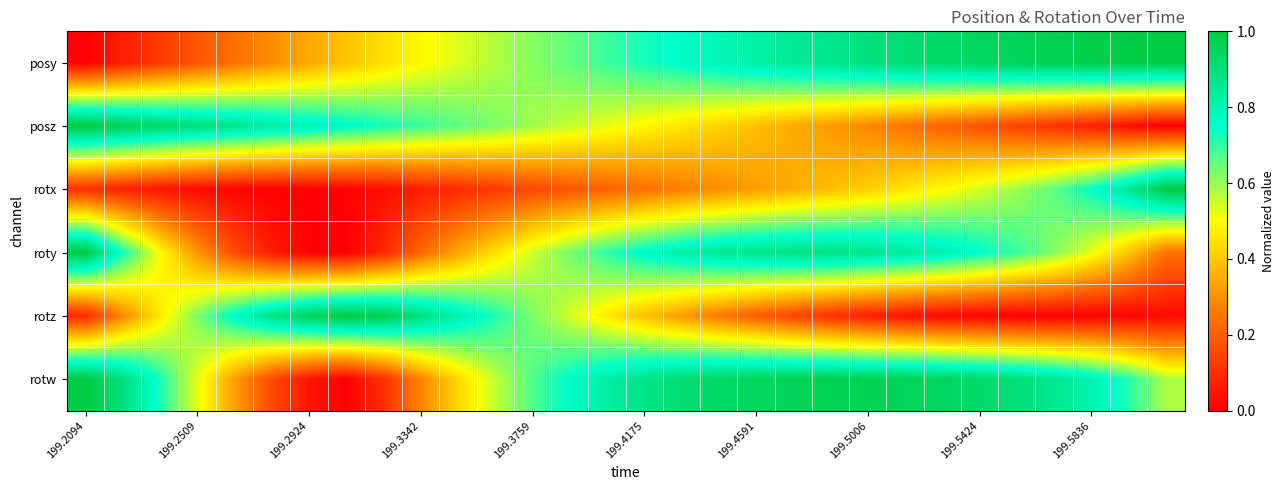

At which category is the sum across all series the highest?

199.4591